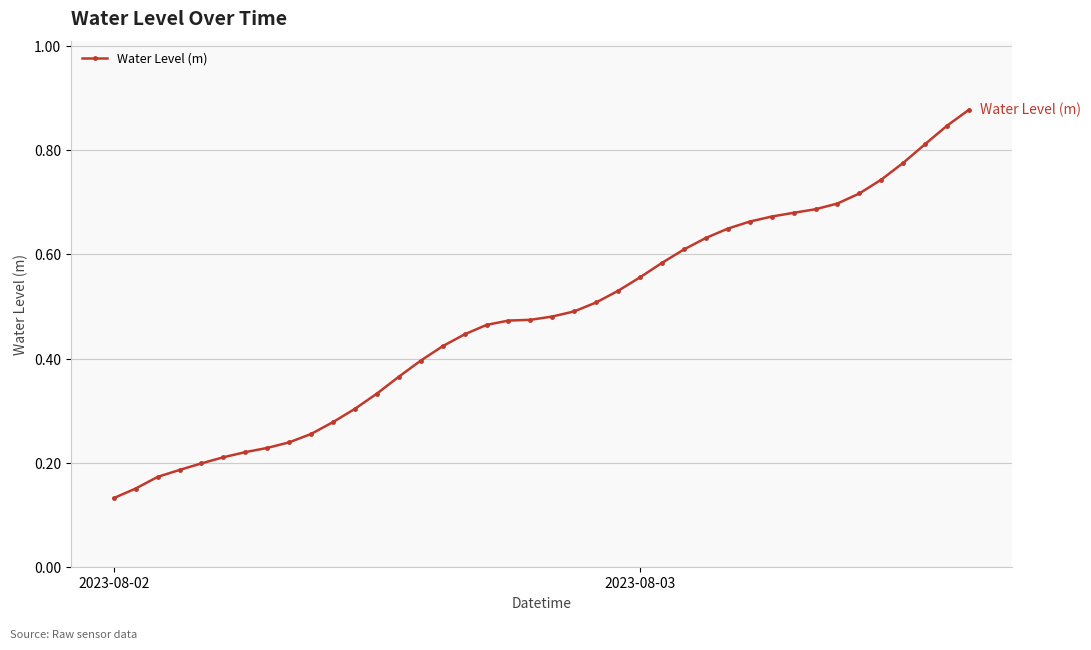

What is the sum of all values?

19.2